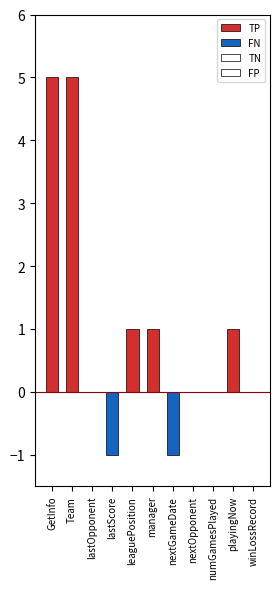

What are all the series names shown in the legend?

TP, FN, TN, FP